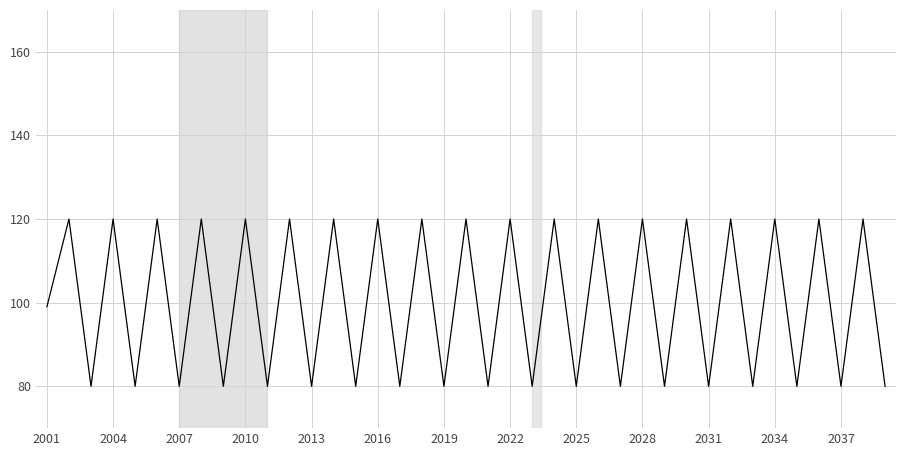

What is the greatest value displayed?

120